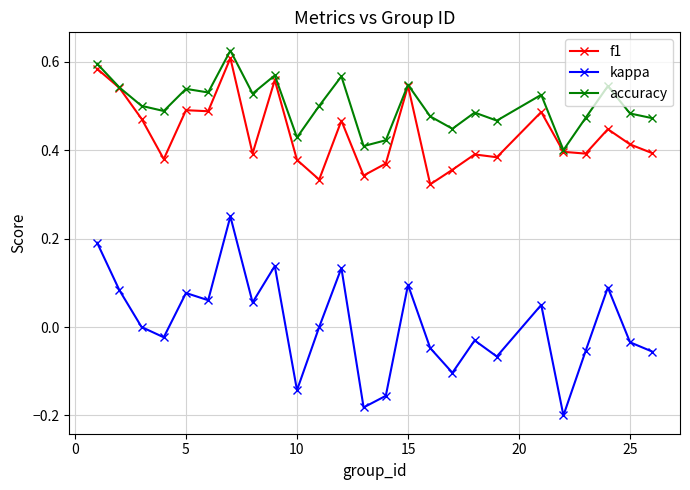

Which series has the largest total across all categories?

accuracy